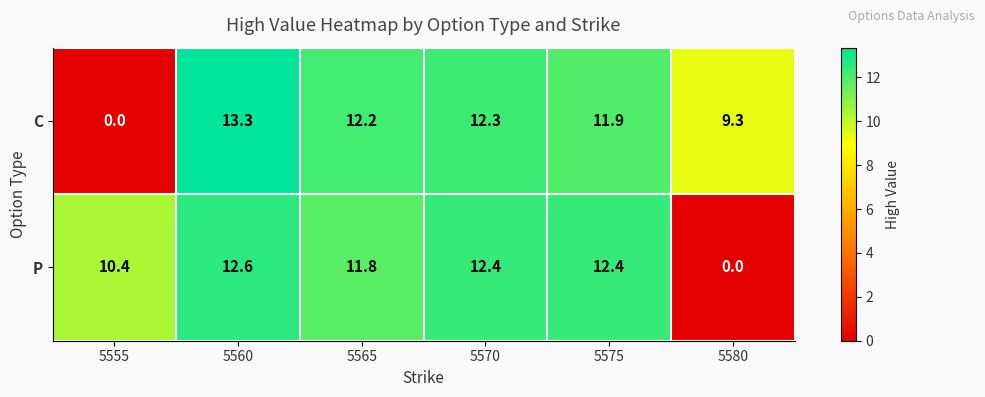

Which category has the highest value across all series?

5560